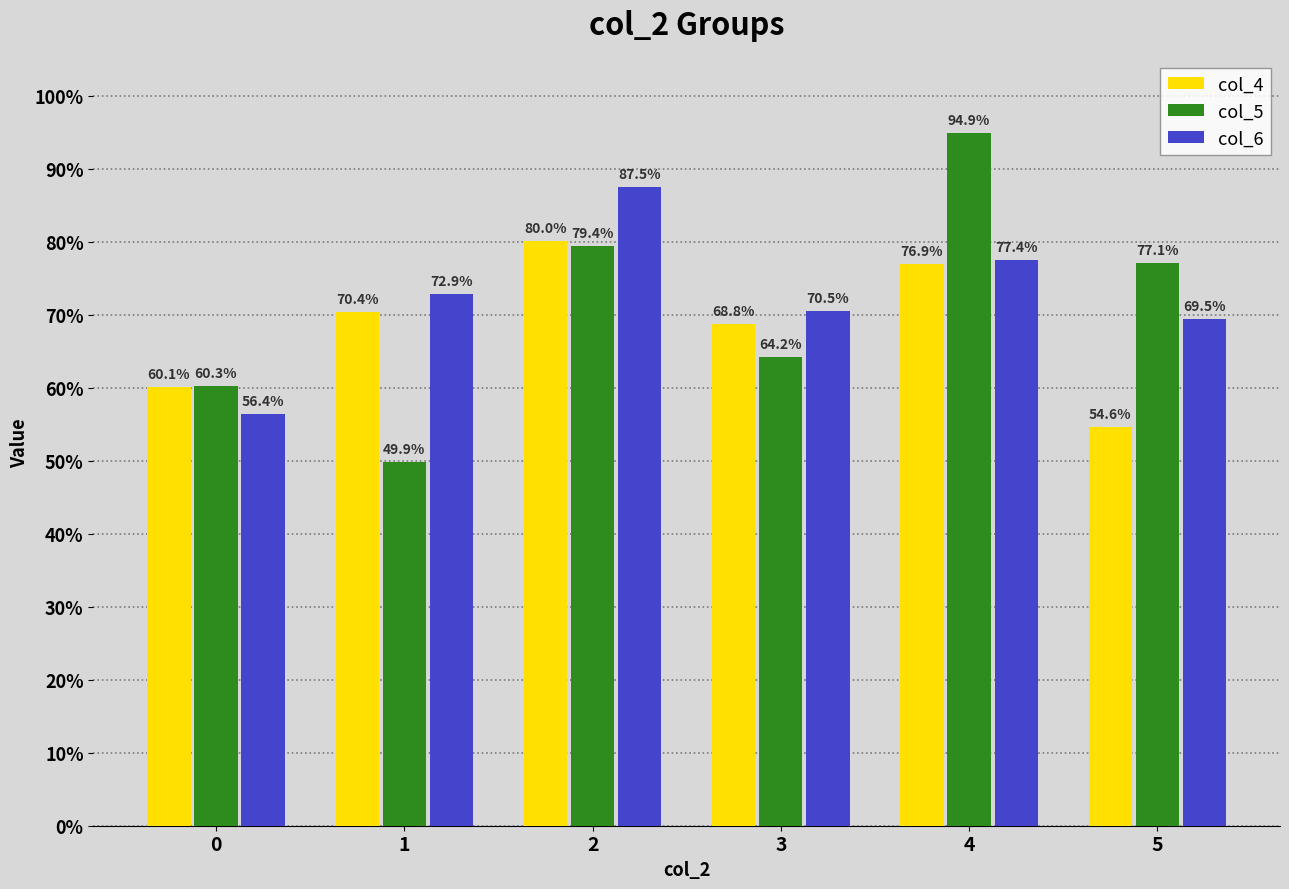

What is the difference between the col_4 values at 3 and 4?

0.1